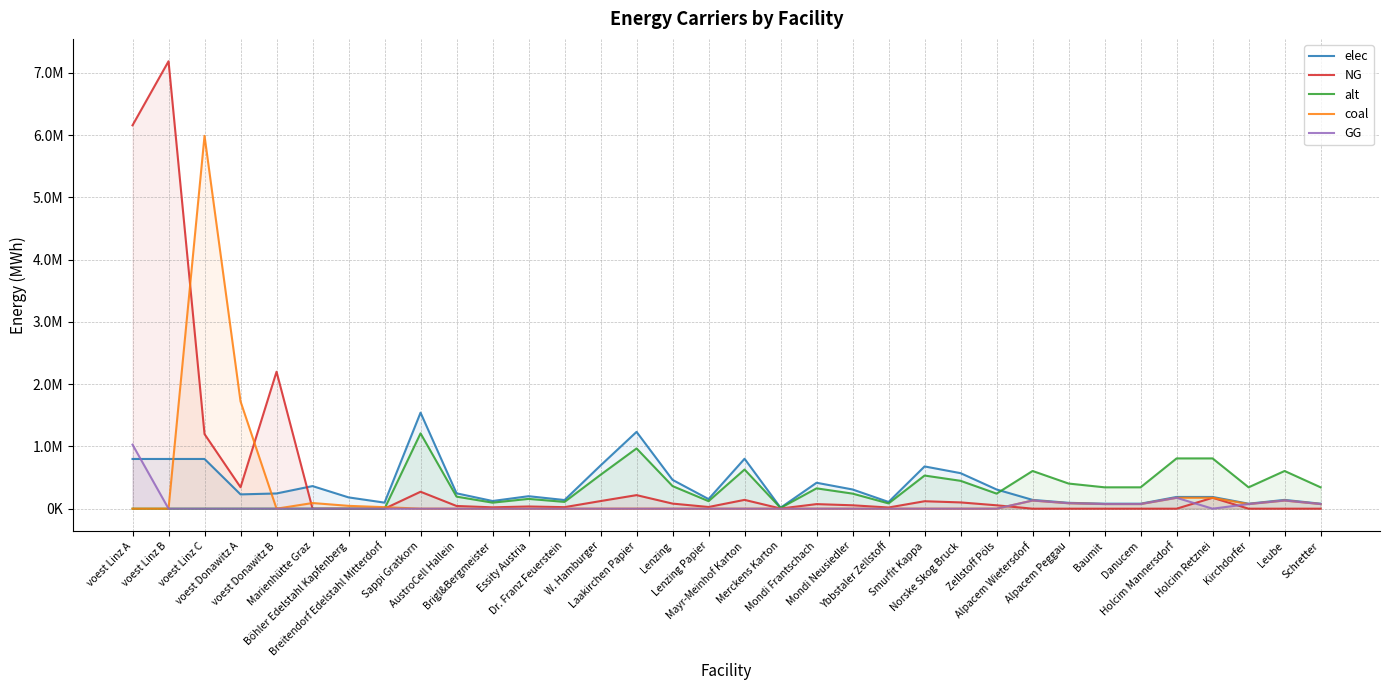

How many values in the NG series exceed 43556?

17